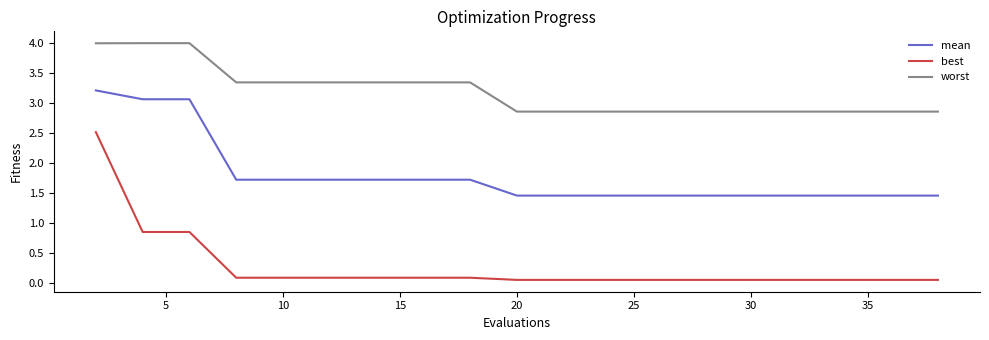

Rank the series by their average value, from lowest to highest.

best, mean, worst